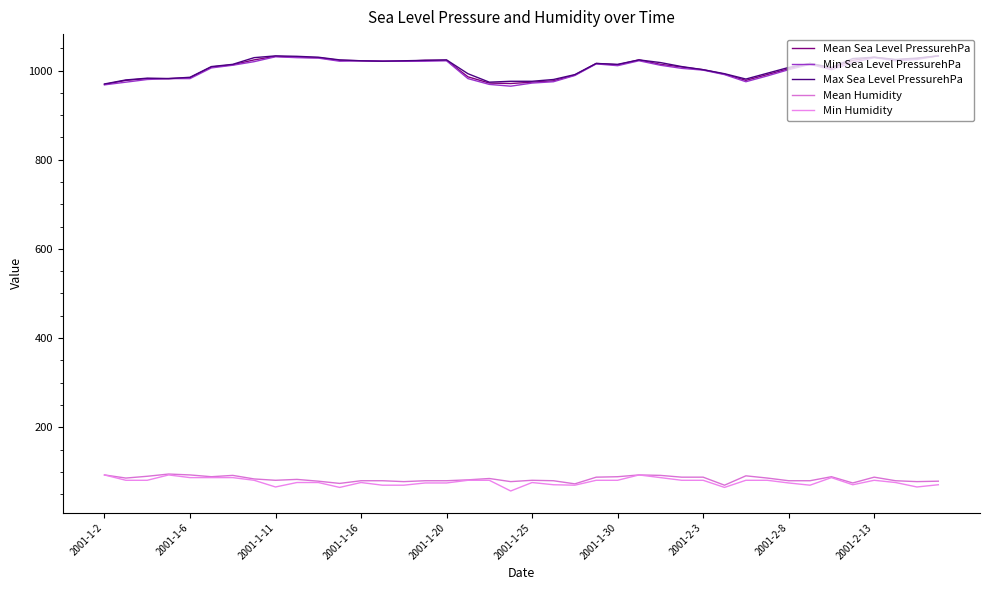

True or false: Max Sea Level PressurehPa and Mean Sea Level PressurehPa cross at least once.

False